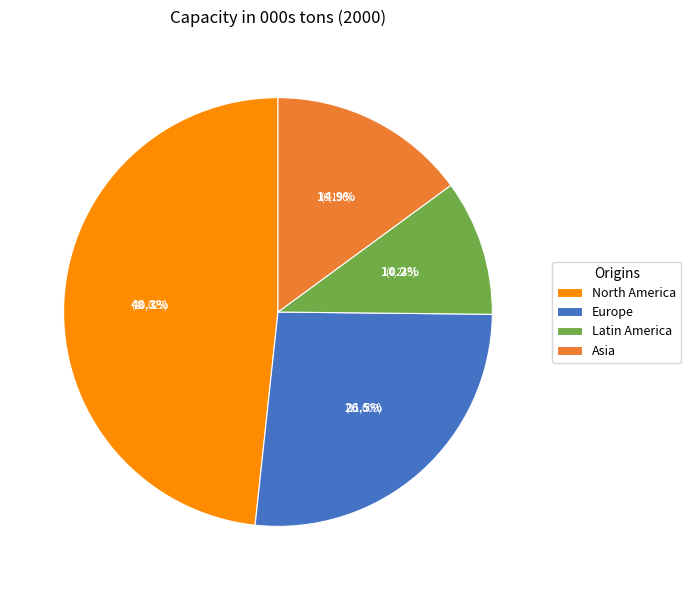

Rank the categories by value from lowest to highest.

Latin America, Asia, Europe, North America